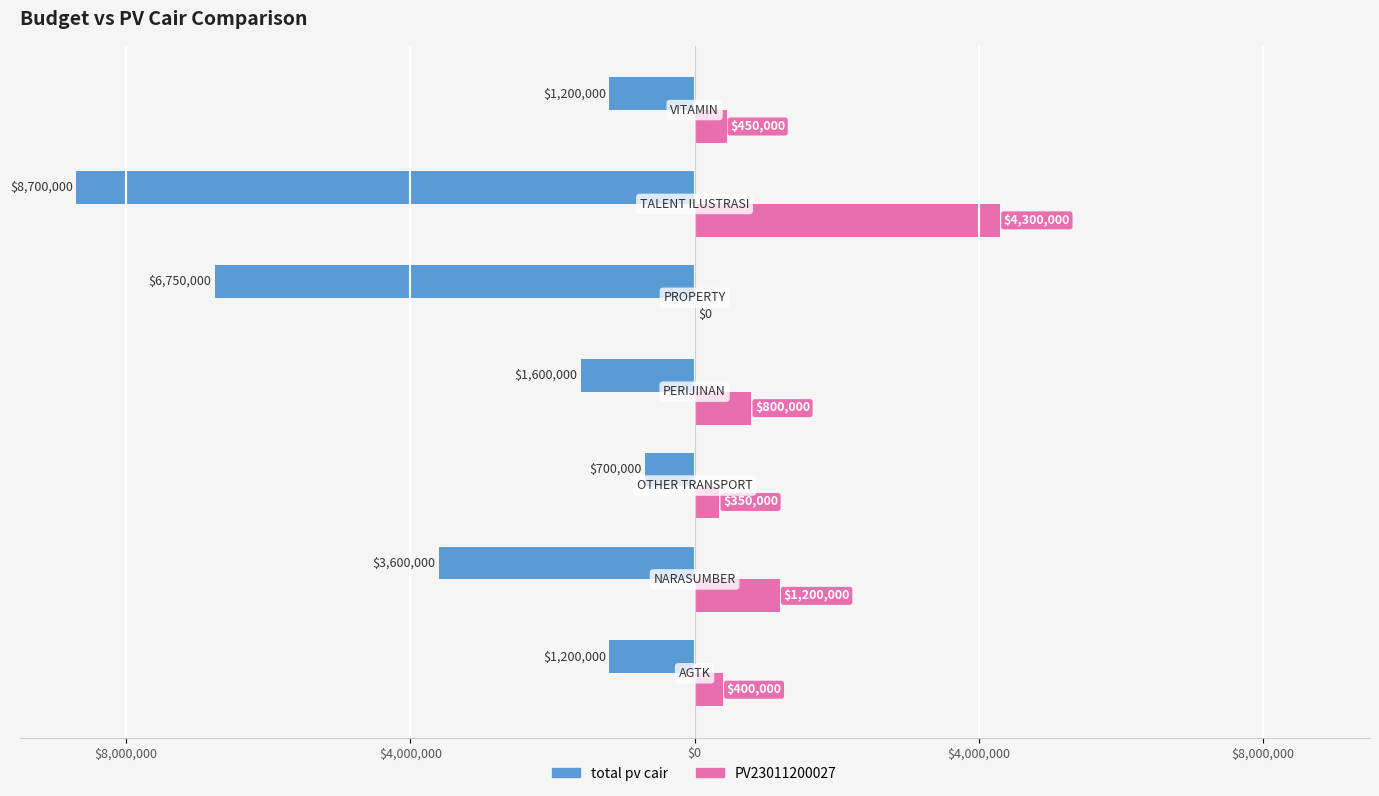

What is the average value of the PV23011200027 series?

1071429